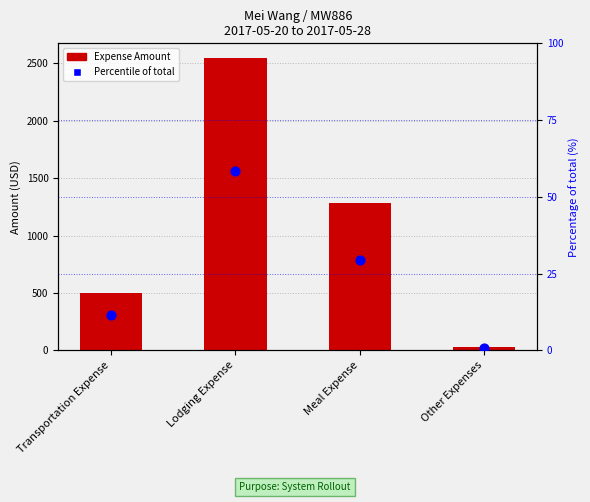

Which series reaches the minimum Y coordinate?

Percentile of total